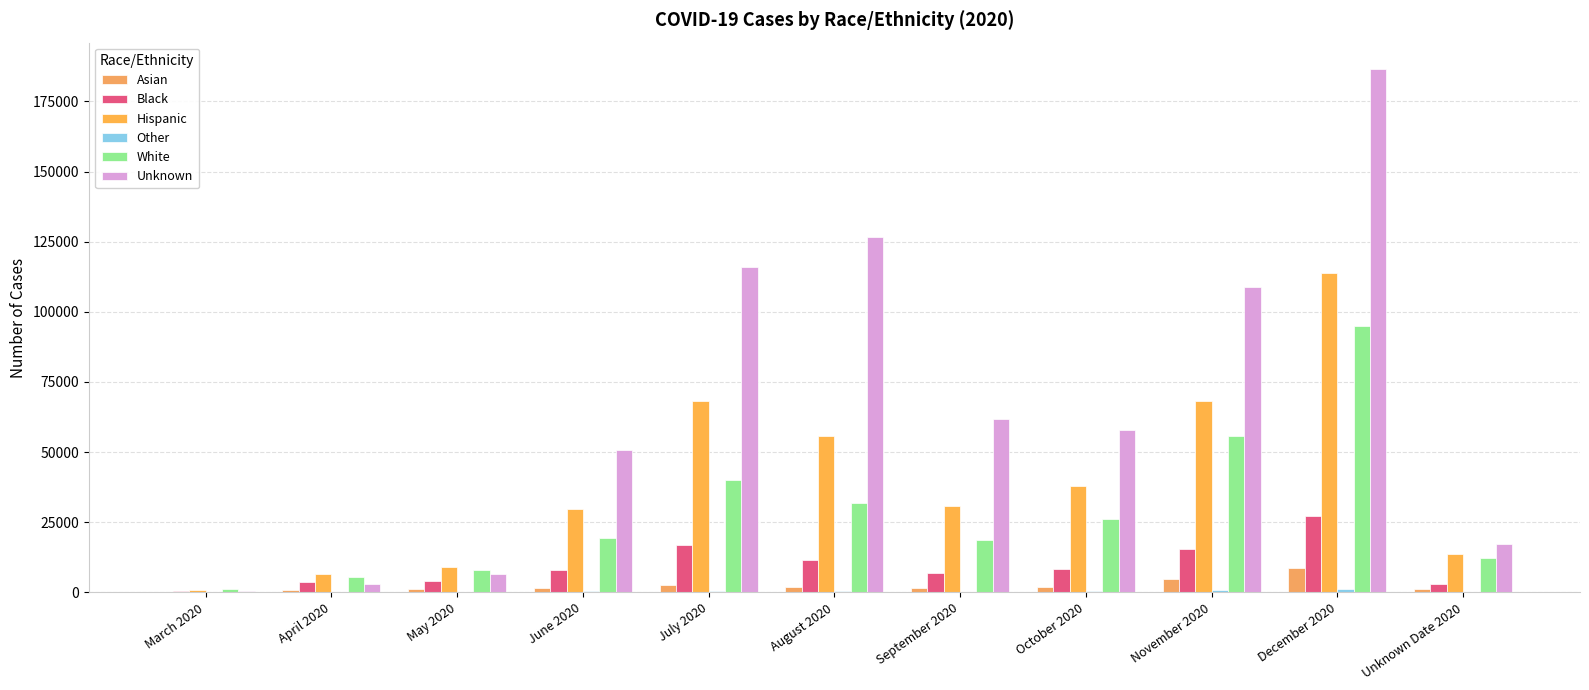

What is the value of the Hispanic bar at the 1st from the left?

724